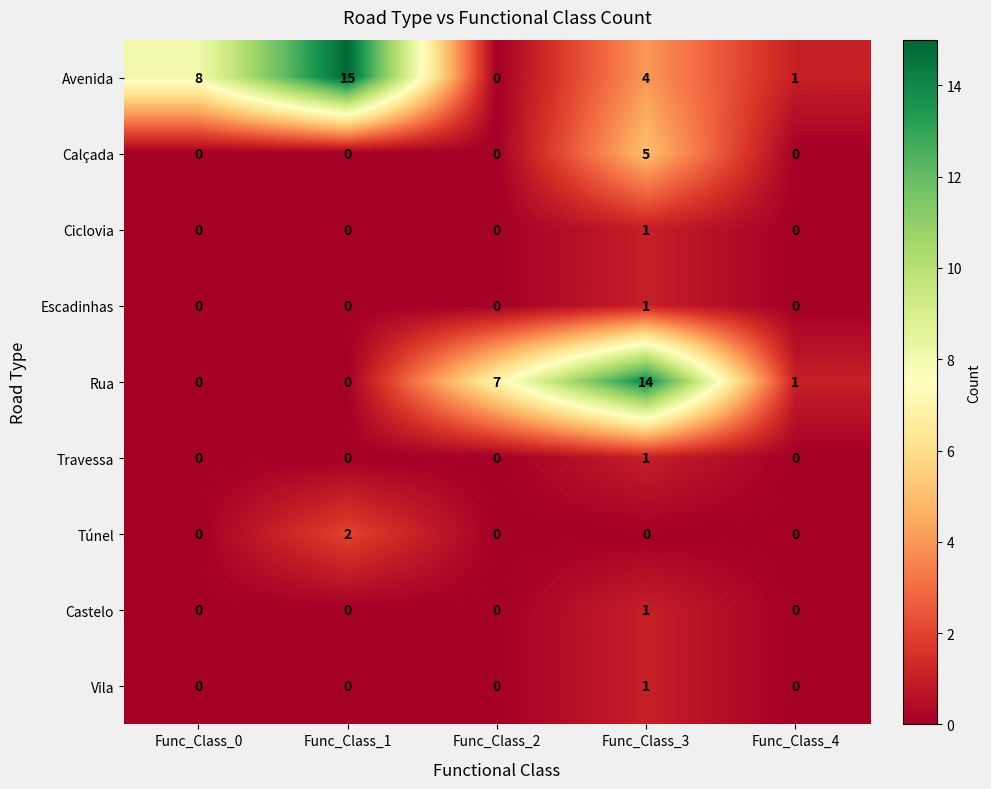

The Rua series shows 7 at Func_Class_2. True or false?

True